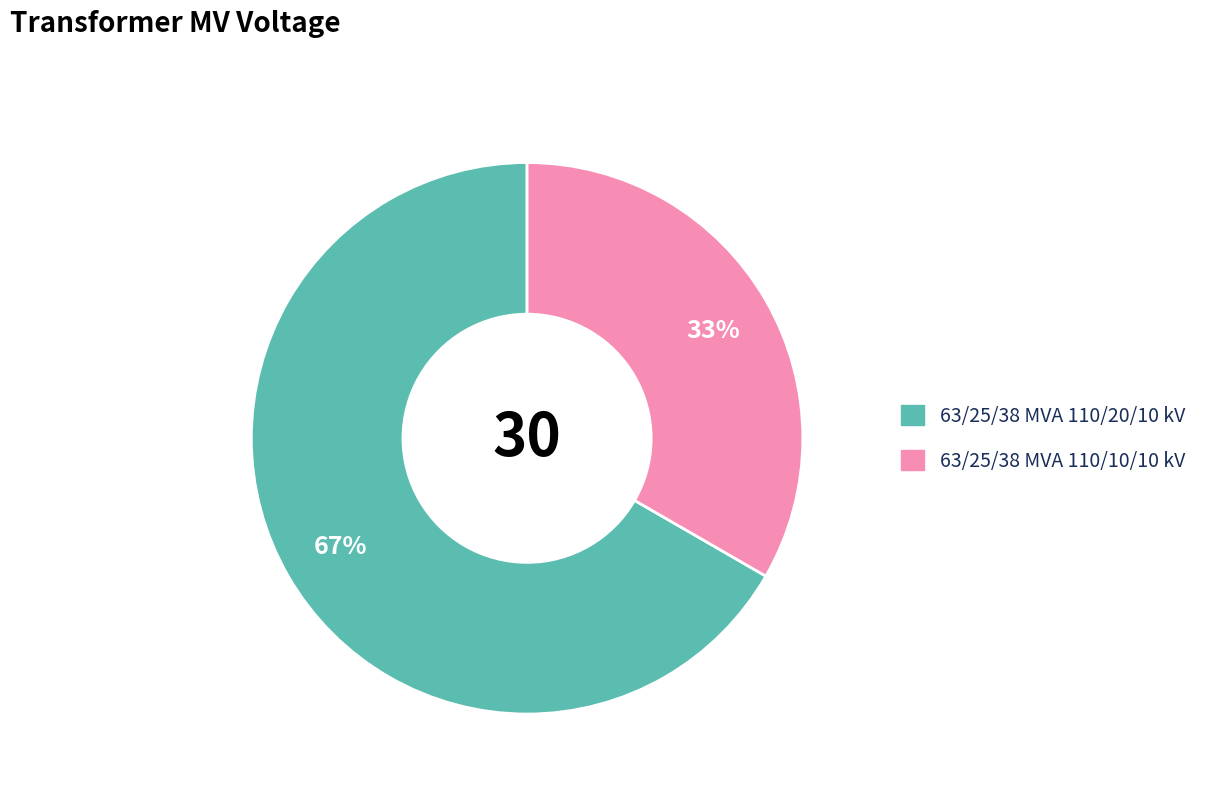

Which category has the smallest portion of the pie?

63/25/38 MVA 110/10/10 kV